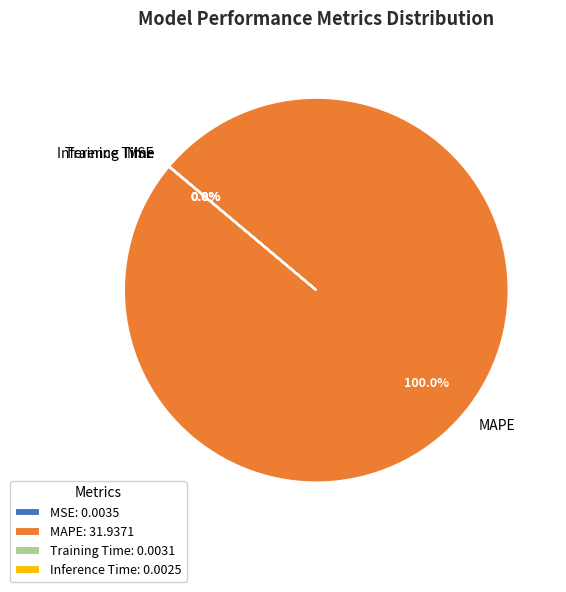

Is there a majority slice in this chart?

Yes